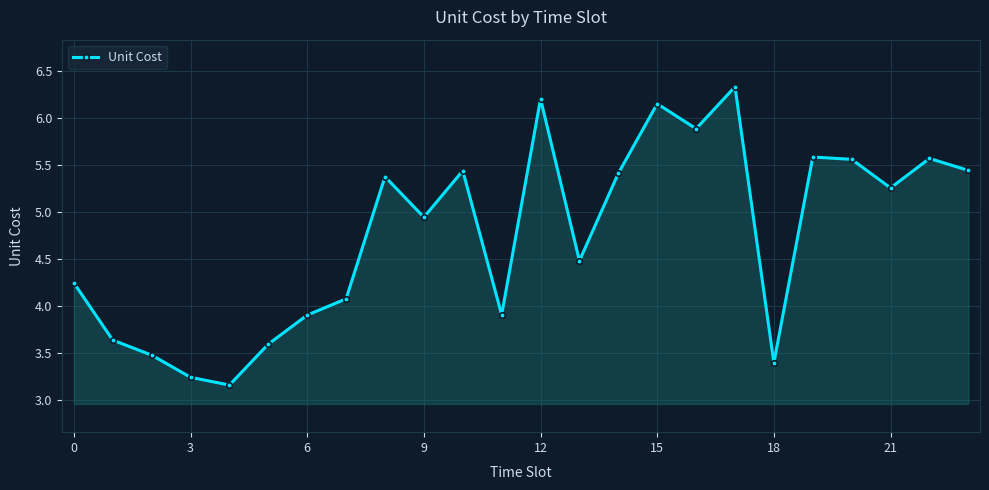

What is the value of the 8th point from the left?

4.1